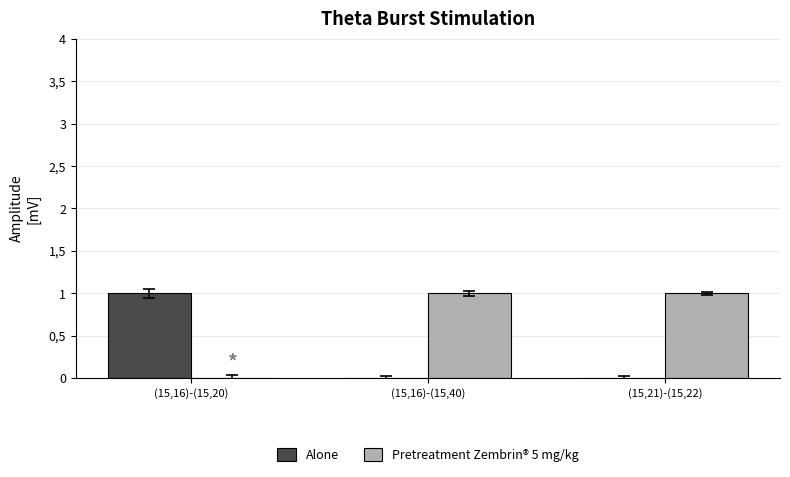

Rank the series by their average value, from highest to lowest.

Pretreatment Zembrin® 5 mg/kg, Alone